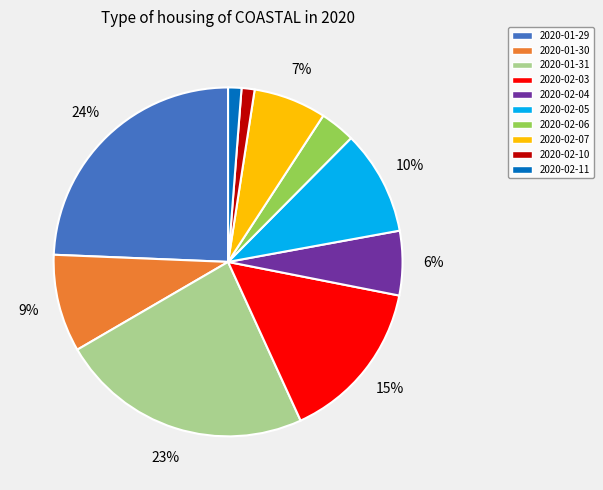

True or false: 2020-02-10 accounts for 11% of the total.

False